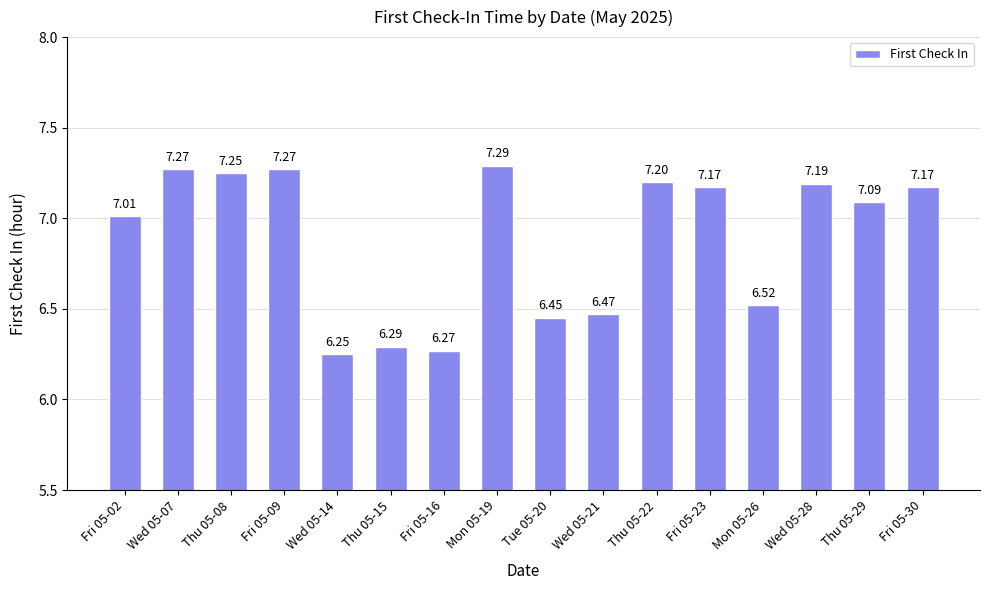

Count the number of values greater than 7.

10